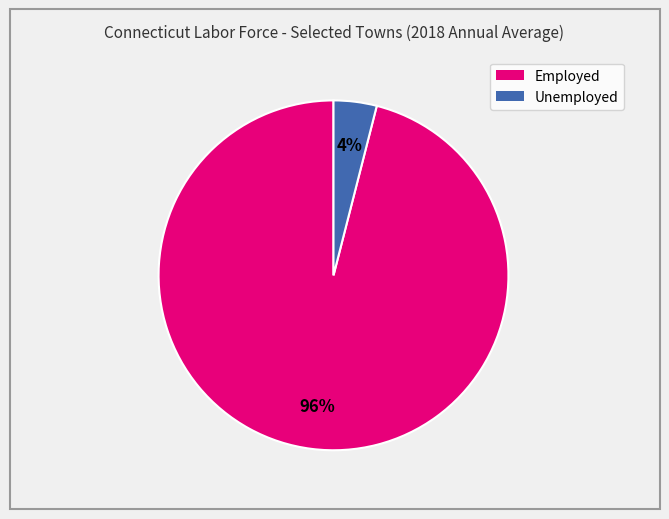

To the nearest percent, what is the difference between the largest and smallest slice percentages?

92%